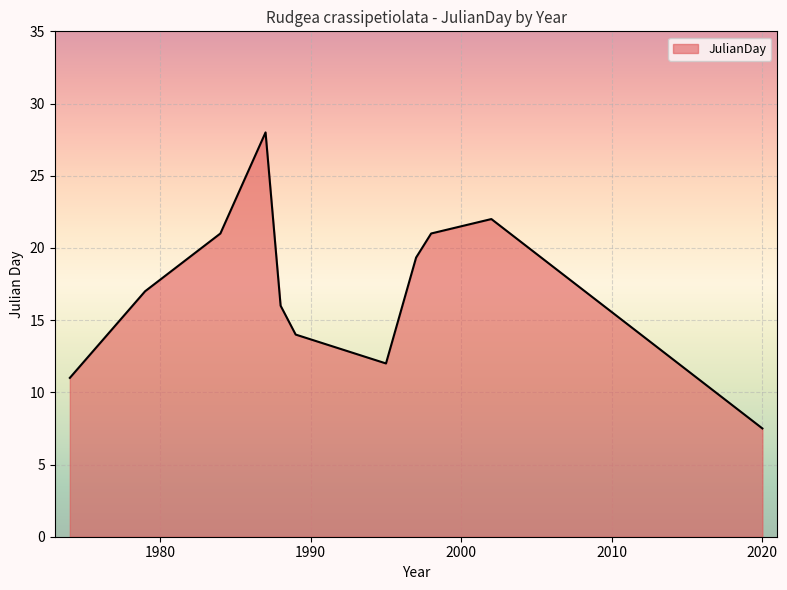

What is the smallest value displayed?

7.5